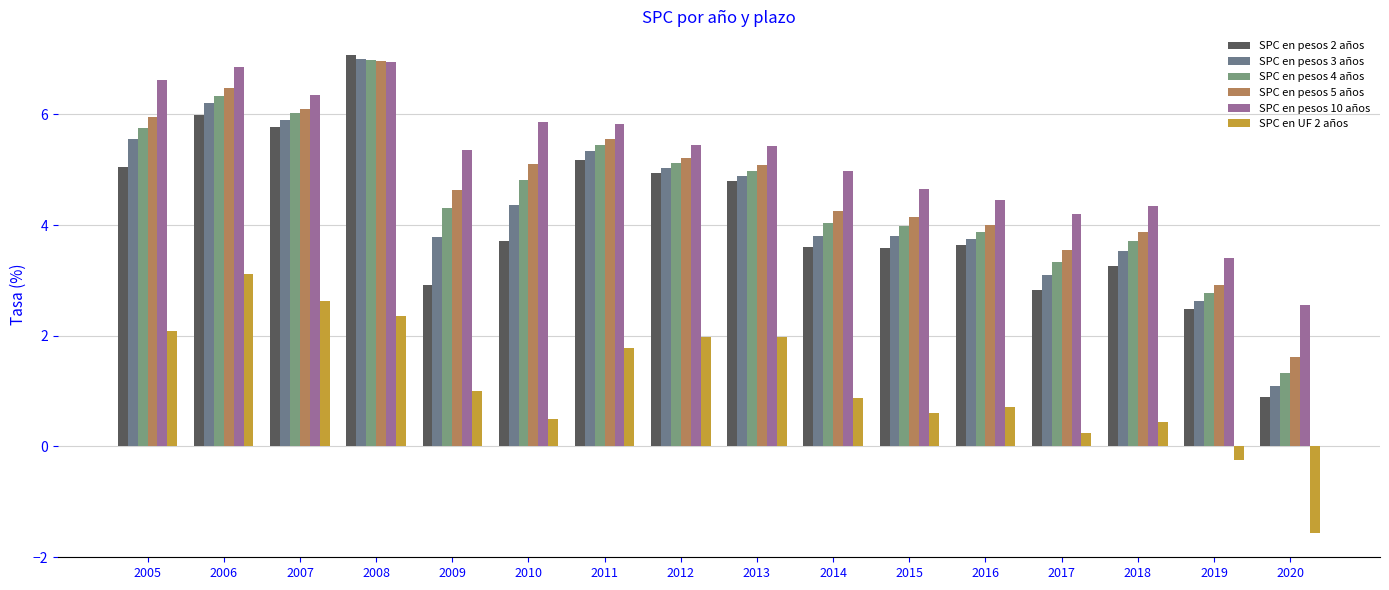

At which category is the sum across all series the highest?

2008